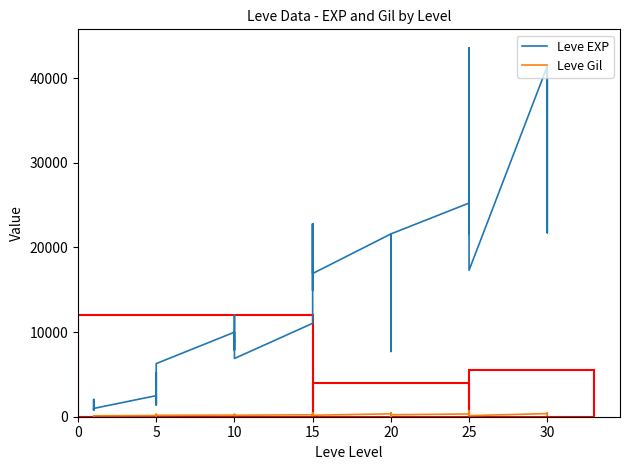

True or false: Leve Gil and Leve EXP intersect in this chart.

False